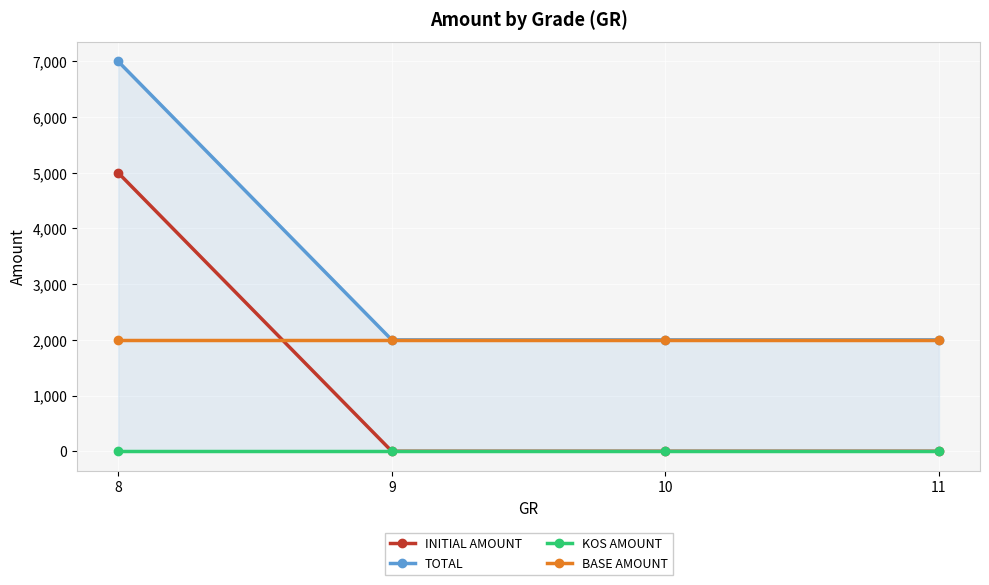

True or false: BASE AMOUNT has a value of 2000 at 8.

True